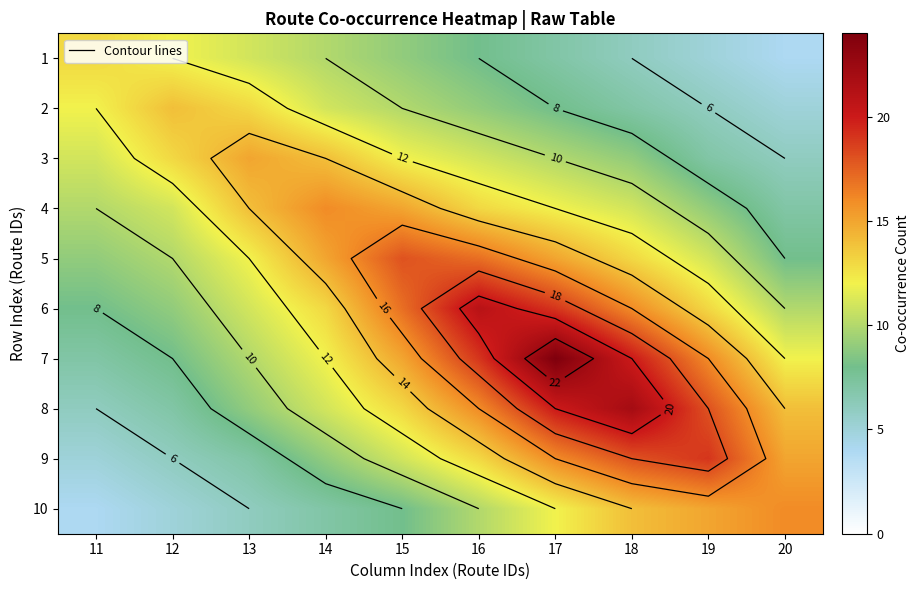

Is it true that 6 equals 9 at 12?

True